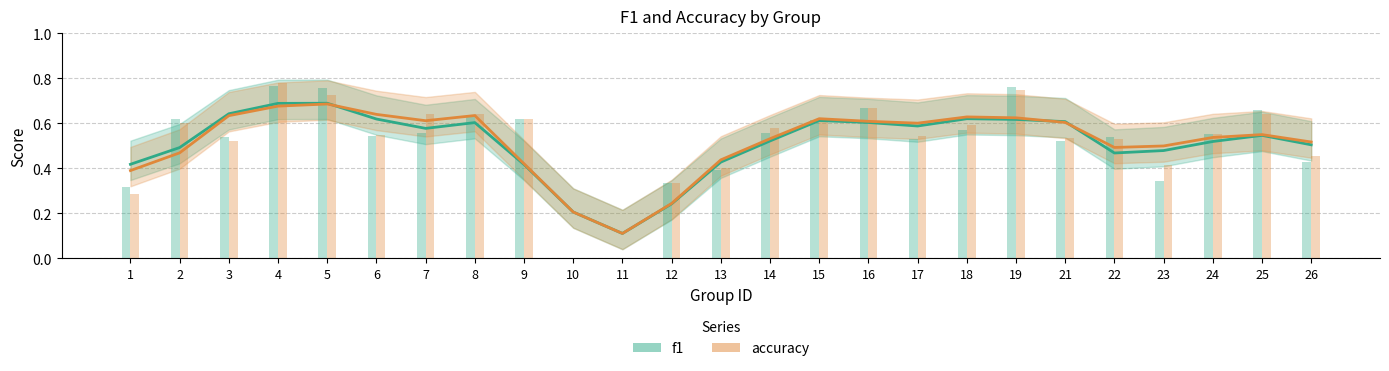

What is the sum of the accuracy values at 7 and 17?

1.2